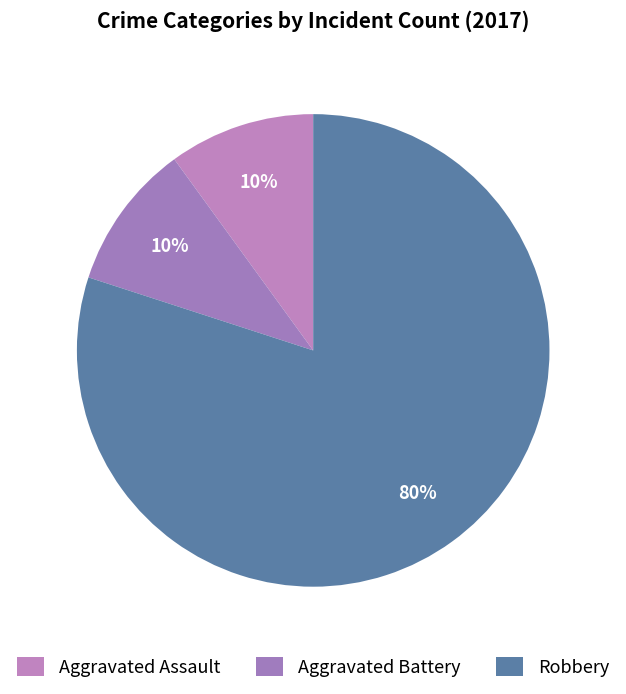

Which slice is the largest?

Robbery